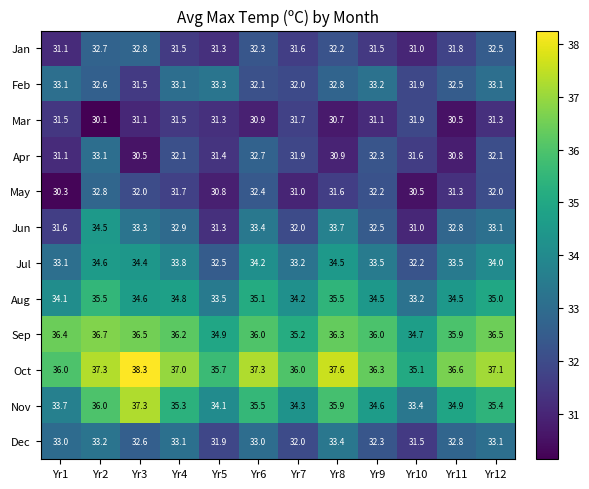

True or false: May has a value of 30.5 at Yr10.

True